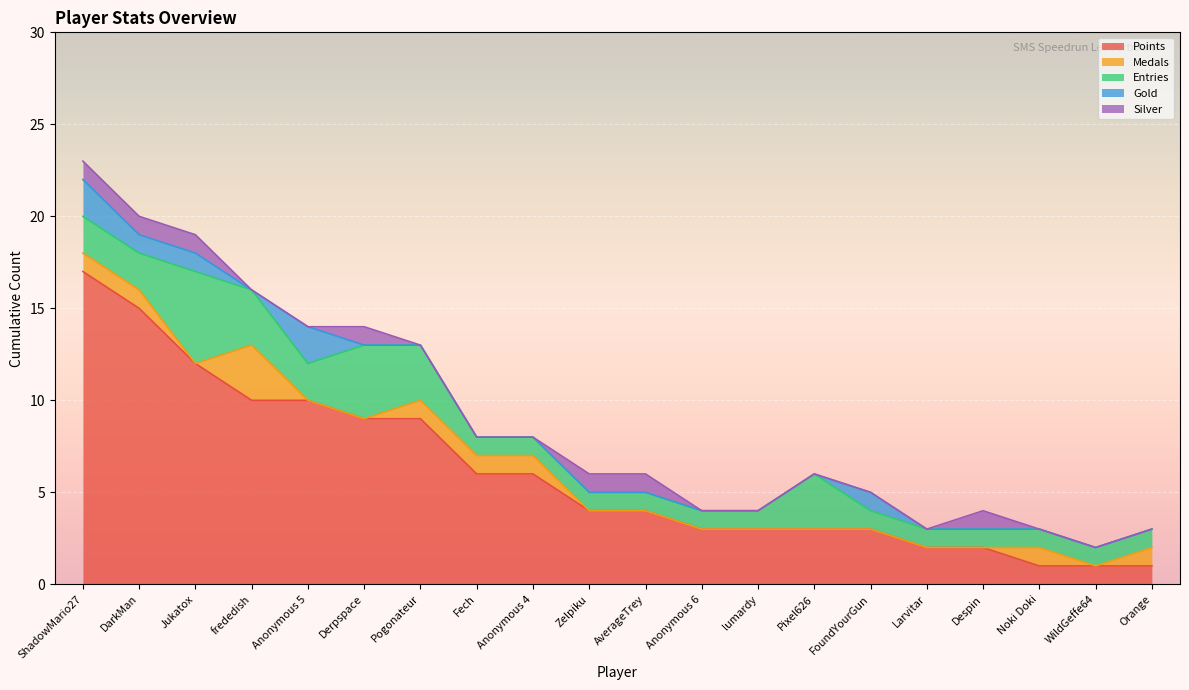

List the labels in order of Medals value, largest first.

frededish, ShadowMario27, DarkMan, Pogonateur, Fech, Anonymous 4, Noki Doki, Orange, Jukatox, Anonymous 5, Derpspace, Zelpiku, AverageTrey, Anonymous 6, lumardy, Pixel626, FoundYourGun, Larvitar, Despin, WildGeffe64